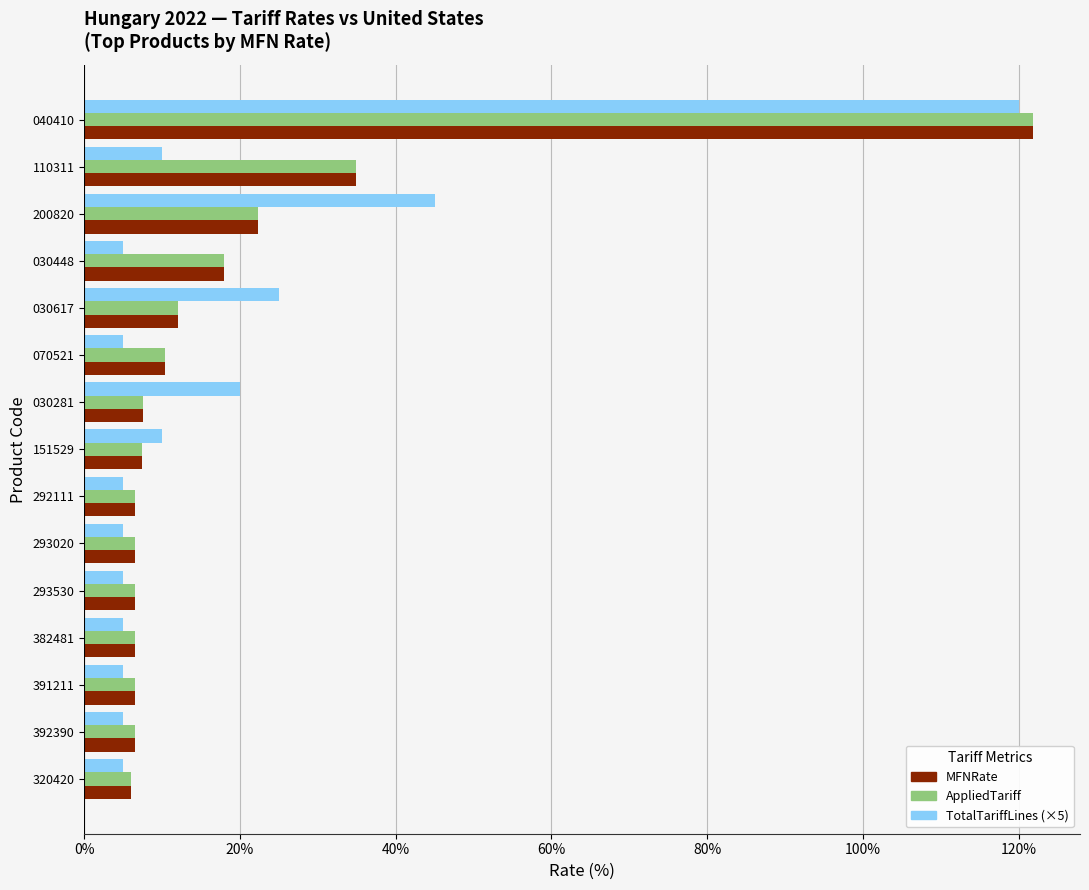

What is the minimum value shown in the chart?

5.0